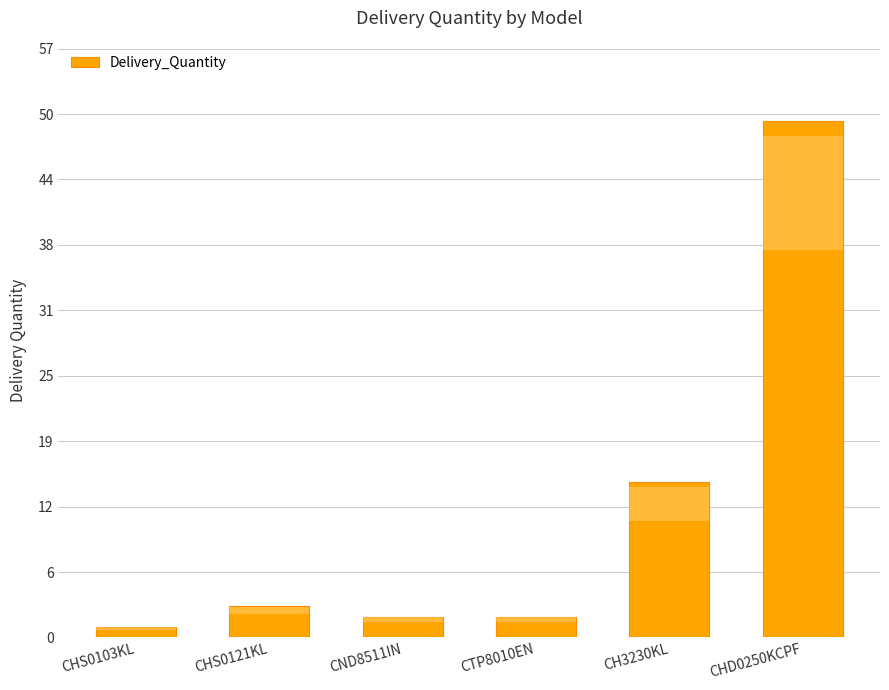

The value at CH3230KL is 20. True or false?

False